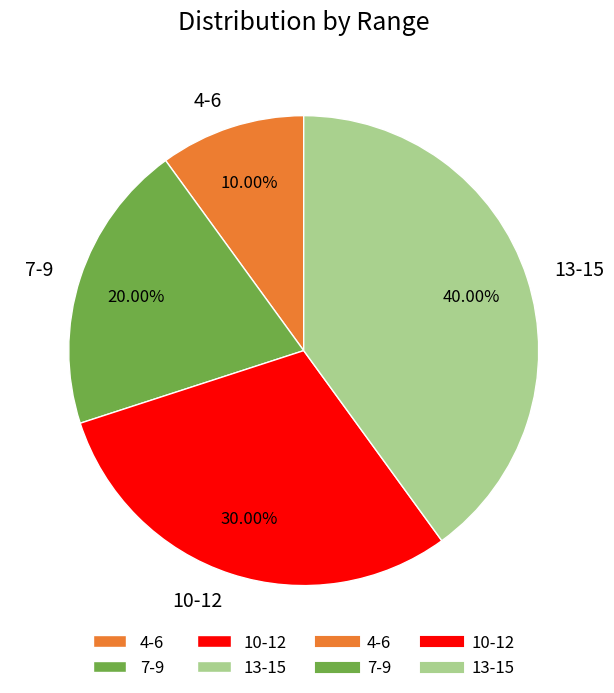

How many segments does this pie chart have?

4